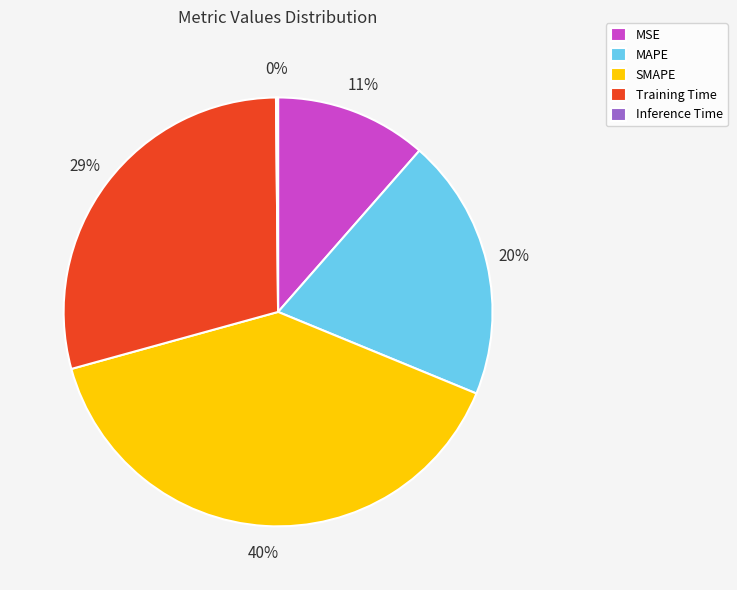

To the nearest percent, what portion does MAPE represent?

20%